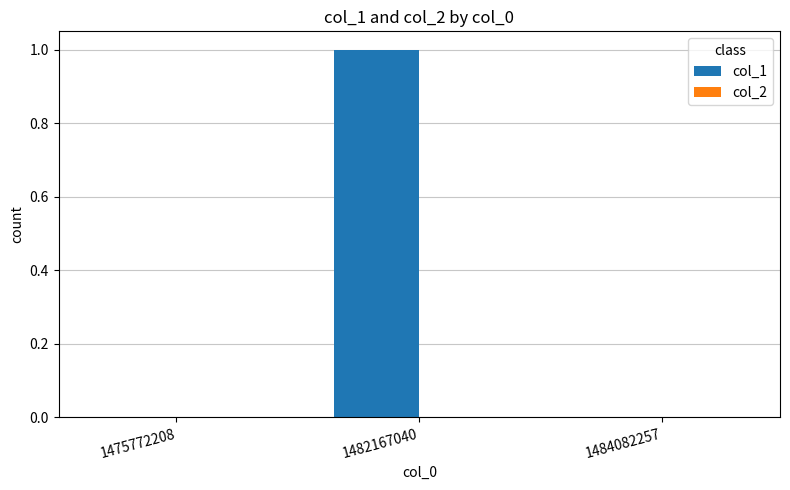

Between 1484082257 and 1482167040, which is larger?

1482167040